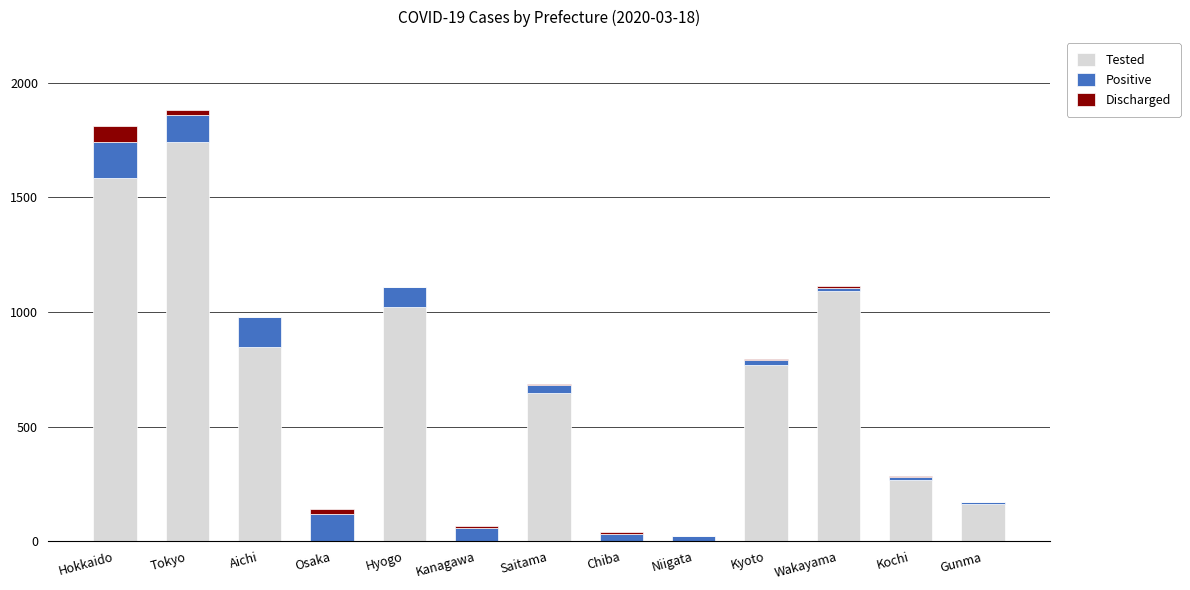

Which category has the highest value in the Tested series?

Tokyo